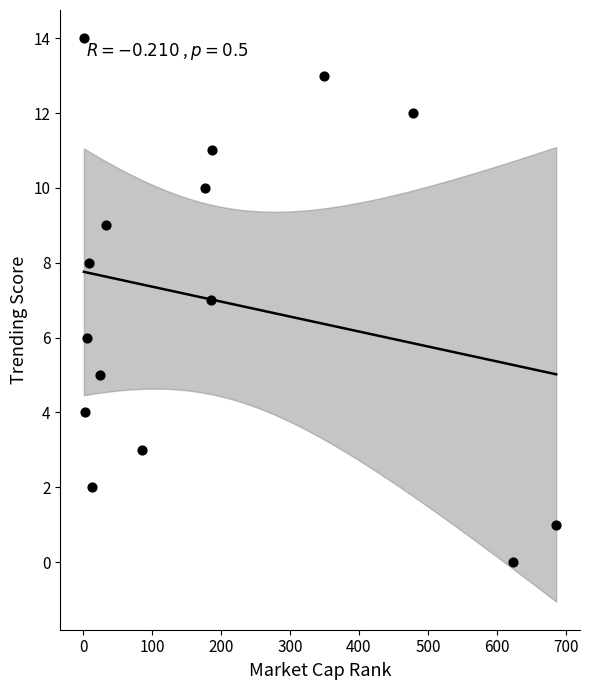

What is the range of X values (max minus min)?

685